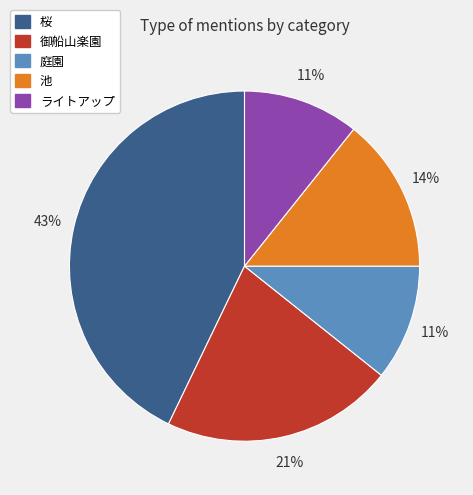

Combined, do 御船山楽園 and ライトアップ account for over 50%?

No